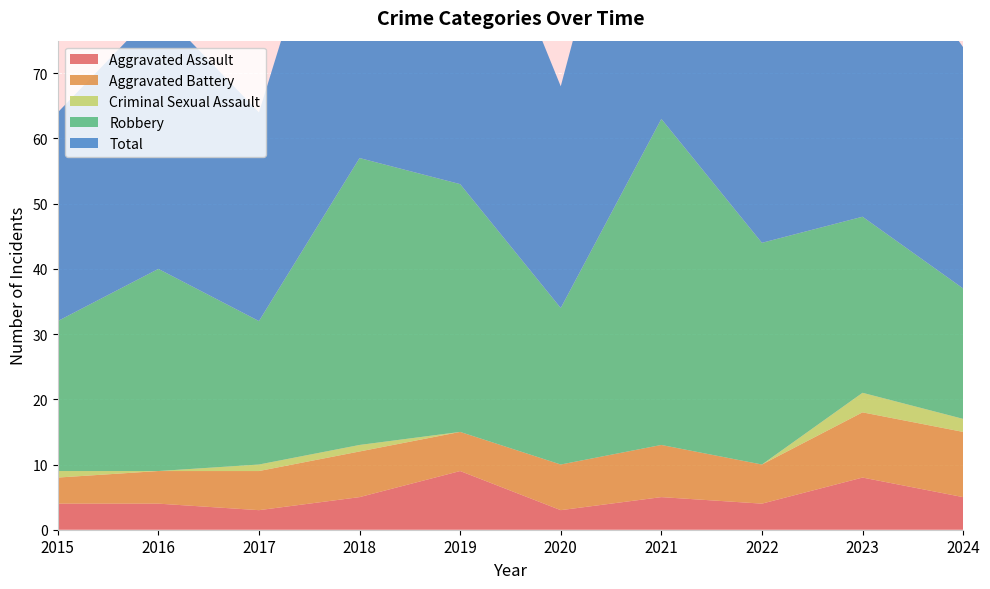

Reading left to right, what are all the values shown in this chart?

Aggravated Assault: 4	4	3	5	9	3	5	4	8	5
Aggravated Battery: 4	5	6	7	6	7	8	6	10	10
Criminal Sexual Assault: 1	0	1	1	0	0	0	0	3	2
Robbery: 23	31	22	44	38	24	50	34	27	20
Total: 32	40	32	57	53	34	63	44	48	37